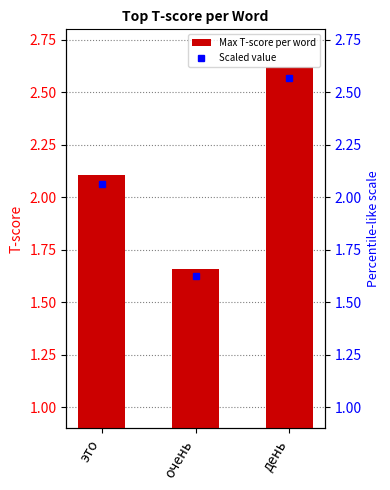

Where does the data first go above 2?

это